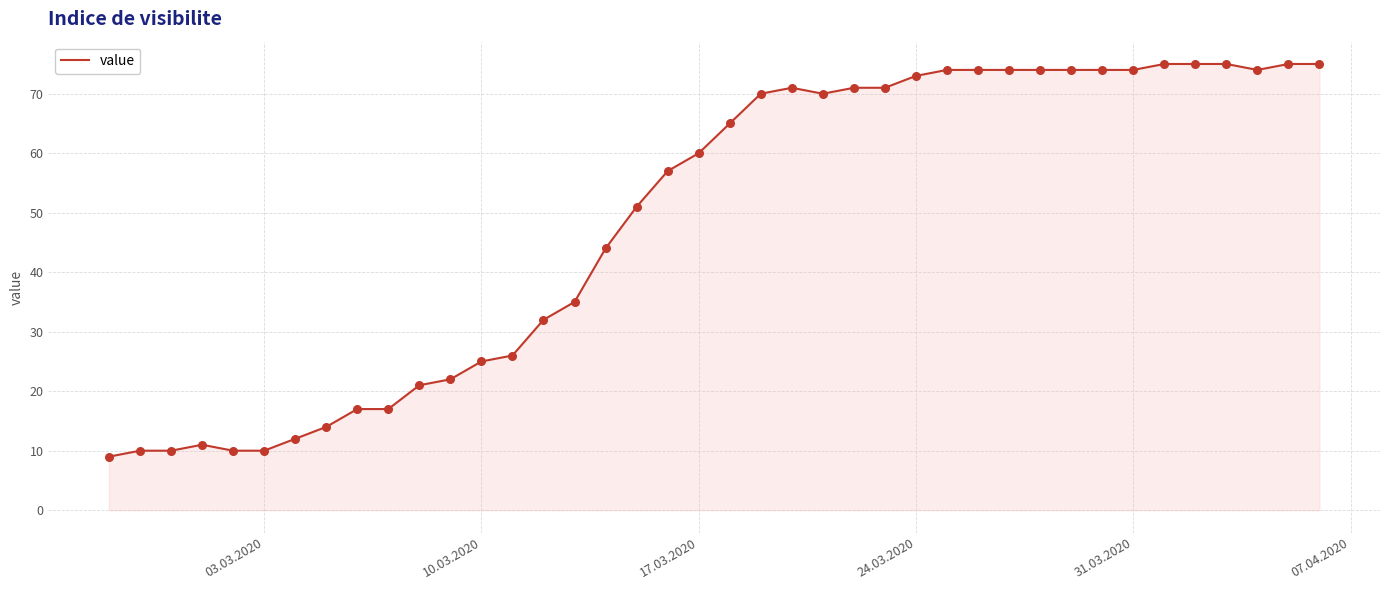

What is the difference between the maximum and minimum values?

66